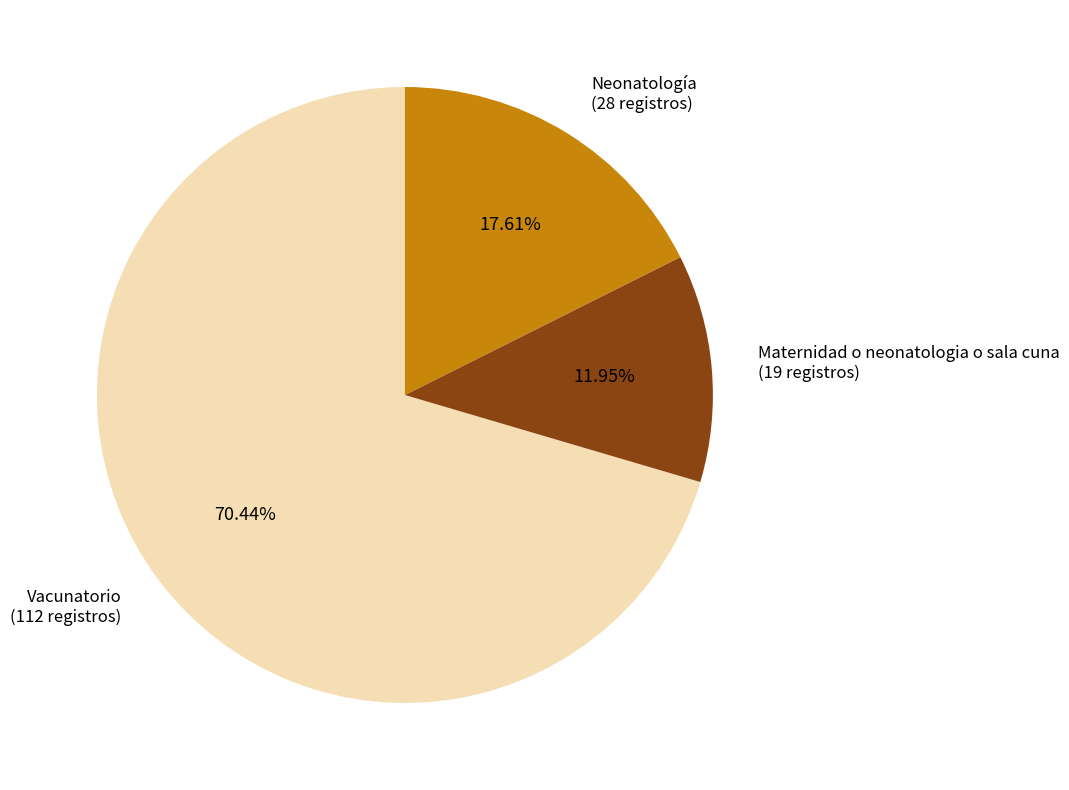

Rank the categories by value from highest to lowest.

Vacunatorio, Neonatología, Maternidad o neonatologia o sala cuna